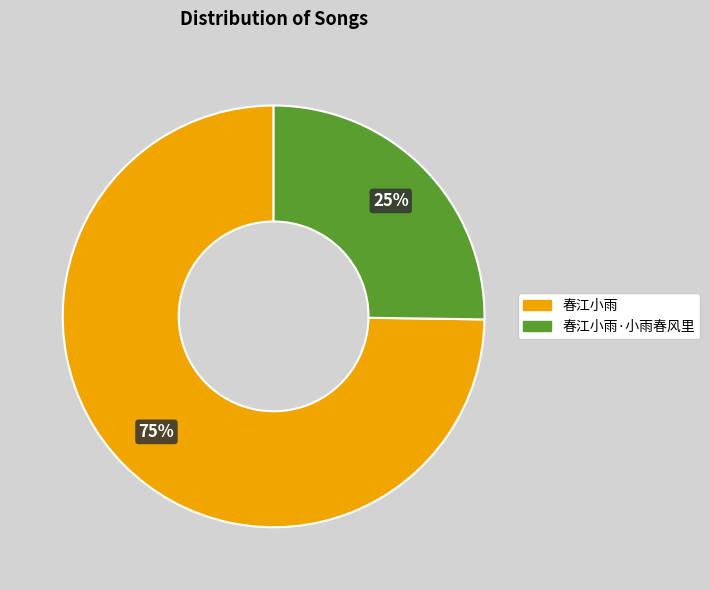

What is the smallest slice in the pie chart?

春江小雨·小雨春风里